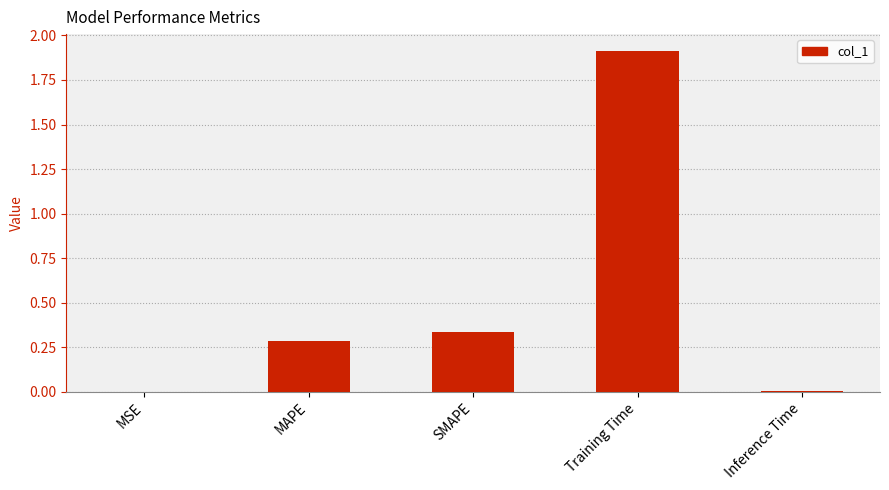

What is the change in value from MSE to SMAPE?

+0.3